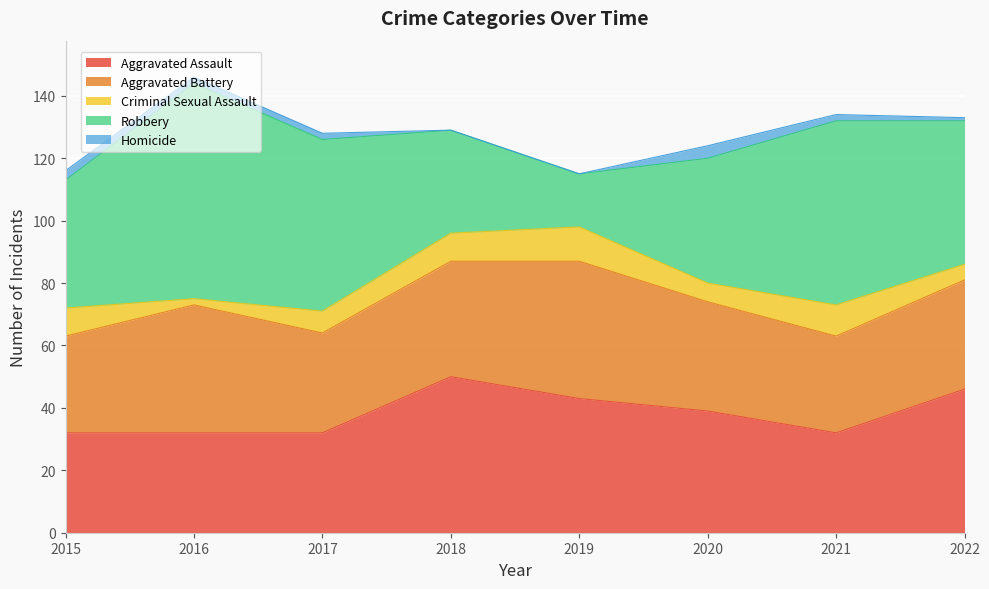

Between 2022 and 2016, which is larger?

2022